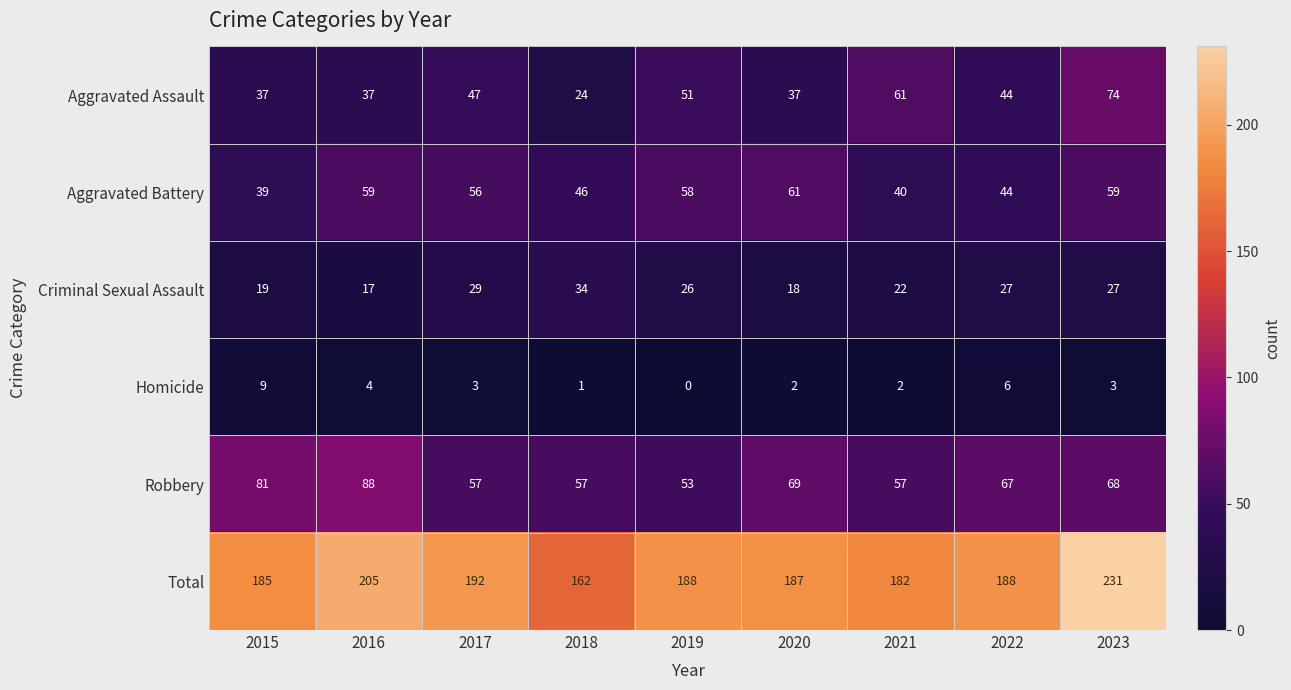

At which label is Aggravated Assault closest to 49?

2017